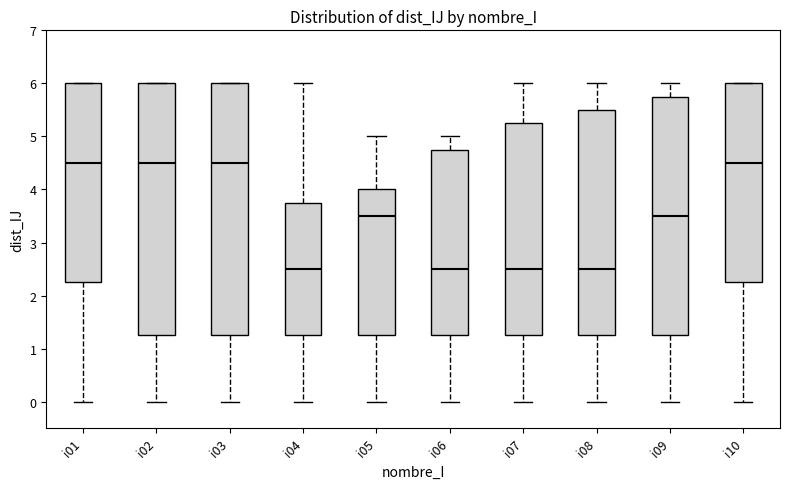

Reading left to right, transcribe this box plot: for each box, give where its median line is, the range the box spans, and where its two whiskers end, as read against the y-axis. The values are not printed on the chart, so give them approximately, as read against the axis.

i01: median 4.5, box 2.3 to 6.0, whiskers 0.0 to 6.0
i02: median 4.5, box 1.3 to 6.0, whiskers 0.0 to 6.0
i03: median 4.5, box 1.3 to 6.0, whiskers 0.0 to 6.0
i04: median 2.5, box 1.3 to 3.8, whiskers 0.0 to 6.0
i05: median 3.5, box 1.3 to 4.0, whiskers 0.0 to 5.0
i06: median 2.5, box 1.3 to 4.8, whiskers 0.0 to 5.0
i07: median 2.5, box 1.3 to 5.3, whiskers 0.0 to 6.0
i08: median 2.5, box 1.3 to 5.5, whiskers 0.0 to 6.0
i09: median 3.5, box 1.3 to 5.8, whiskers 0.0 to 6.0
i10: median 4.5, box 2.3 to 6.0, whiskers 0.0 to 6.0